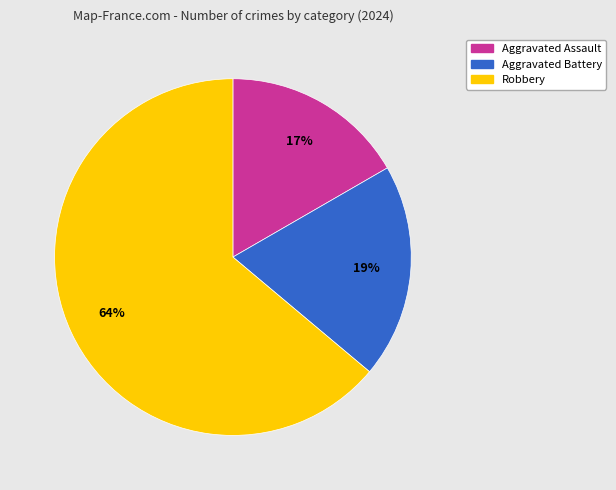

True or false: Aggravated Assault accounts for 7% of the total.

False